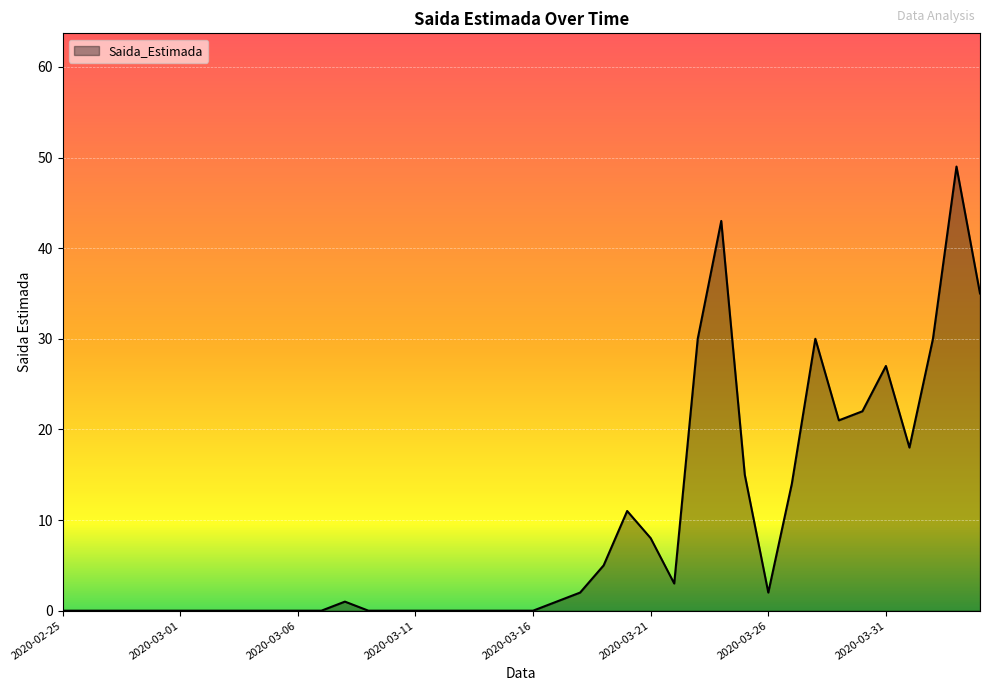

What is the maximum value shown in the chart?

49